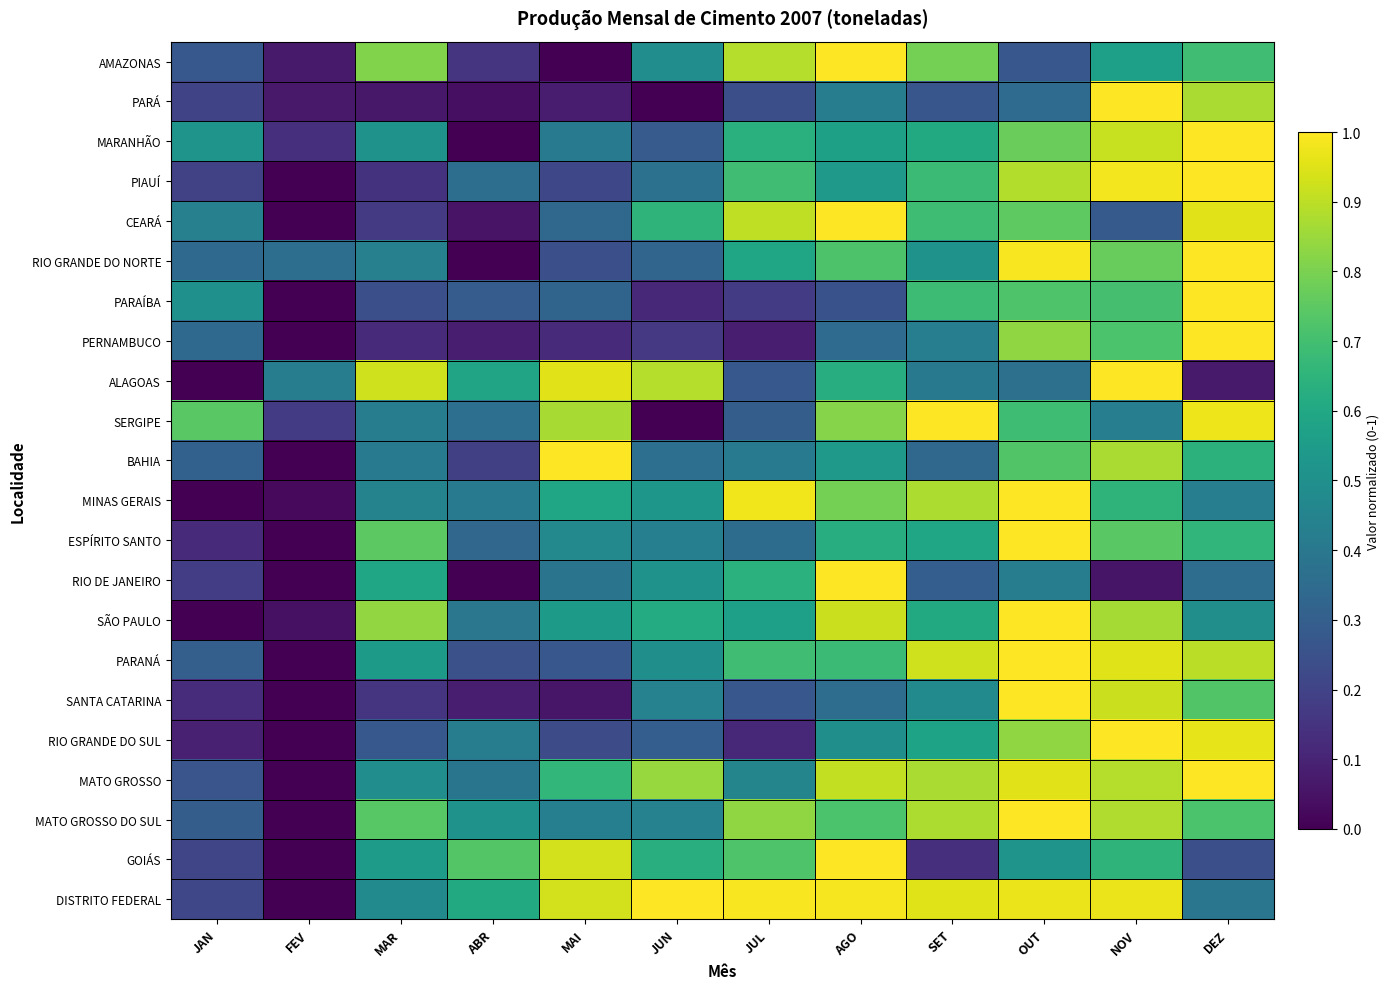

What is the difference between the highest and lowest values at DEZ?

0.9